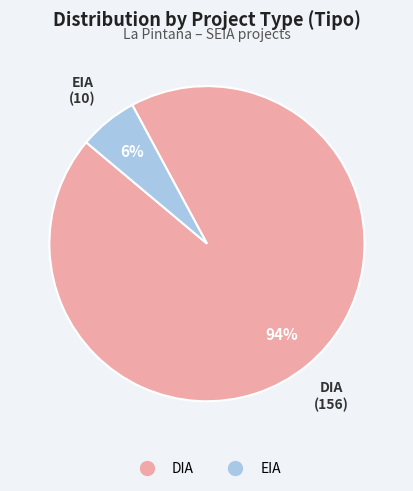

Is there any slice that represents more than half of the pie?

Yes